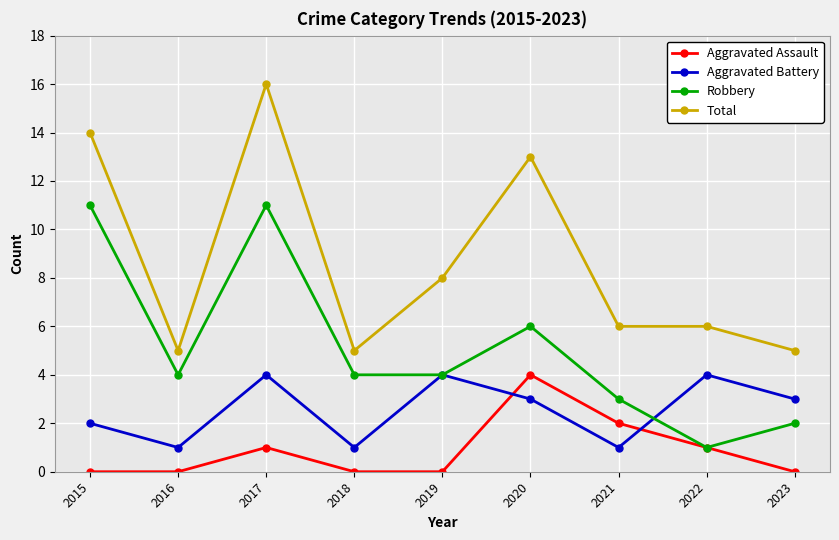

How many lines are shown in the chart?

4